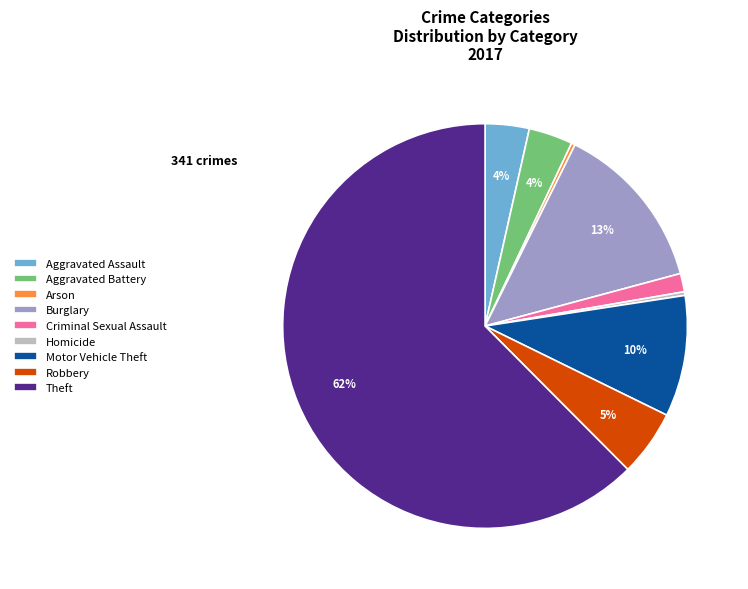

Is it true that Motor Vehicle Theft is 10% of the pie?

True